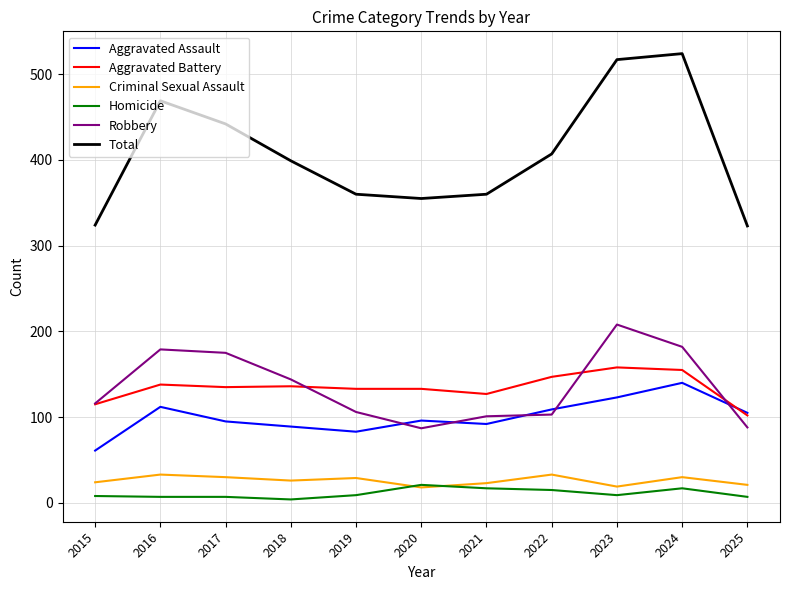

How many categories are shown in the chart?

11